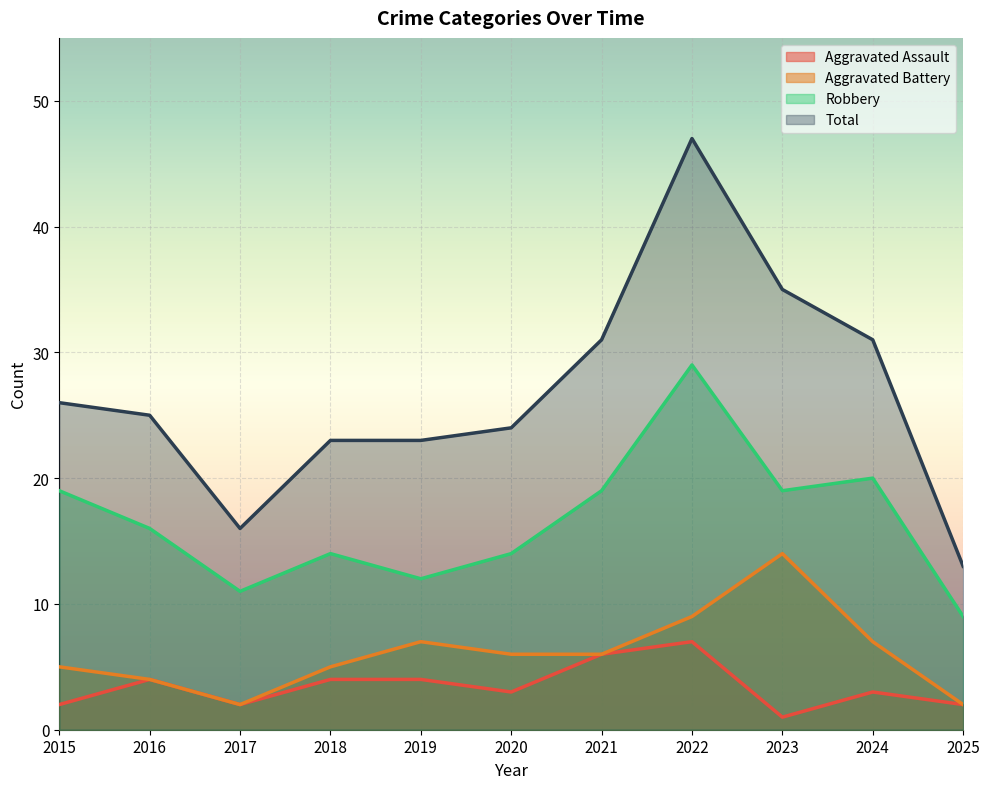

What is the sum of the Aggravated Battery values at 2024 and 2022?

16